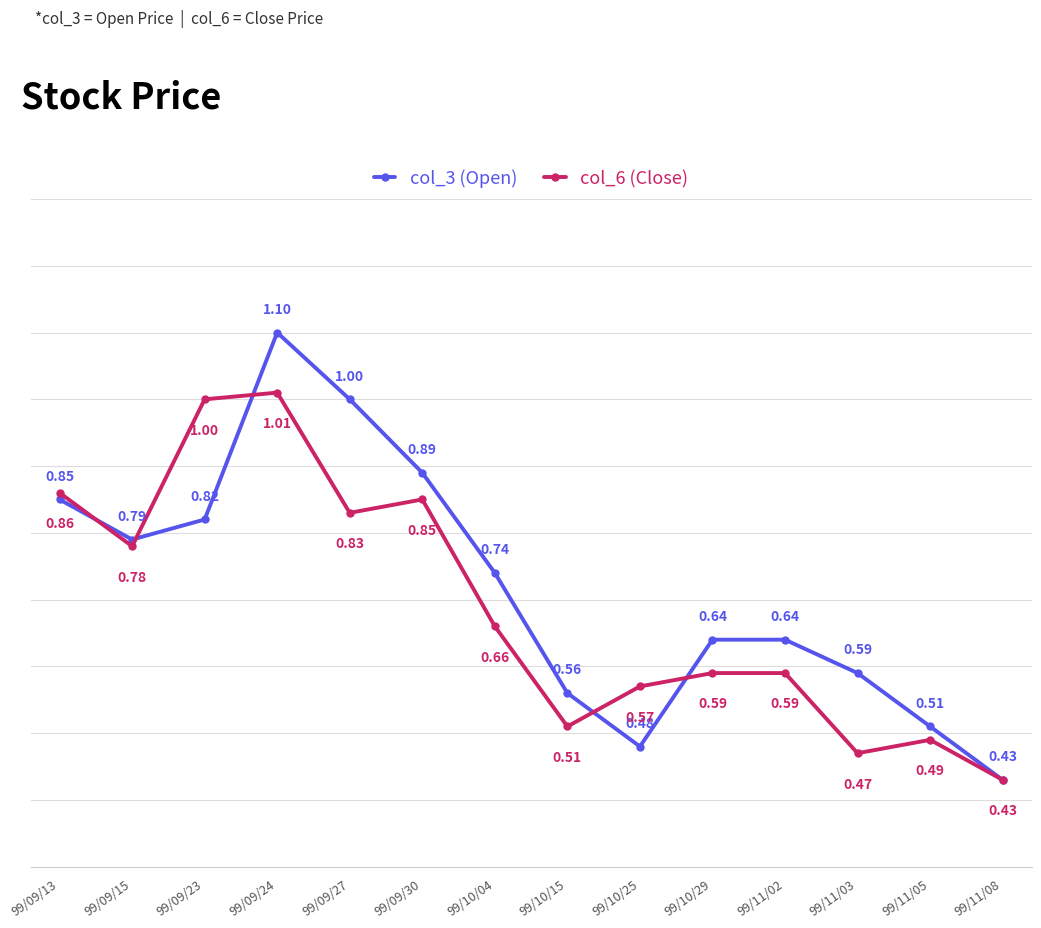

How many series are shown in this chart?

2